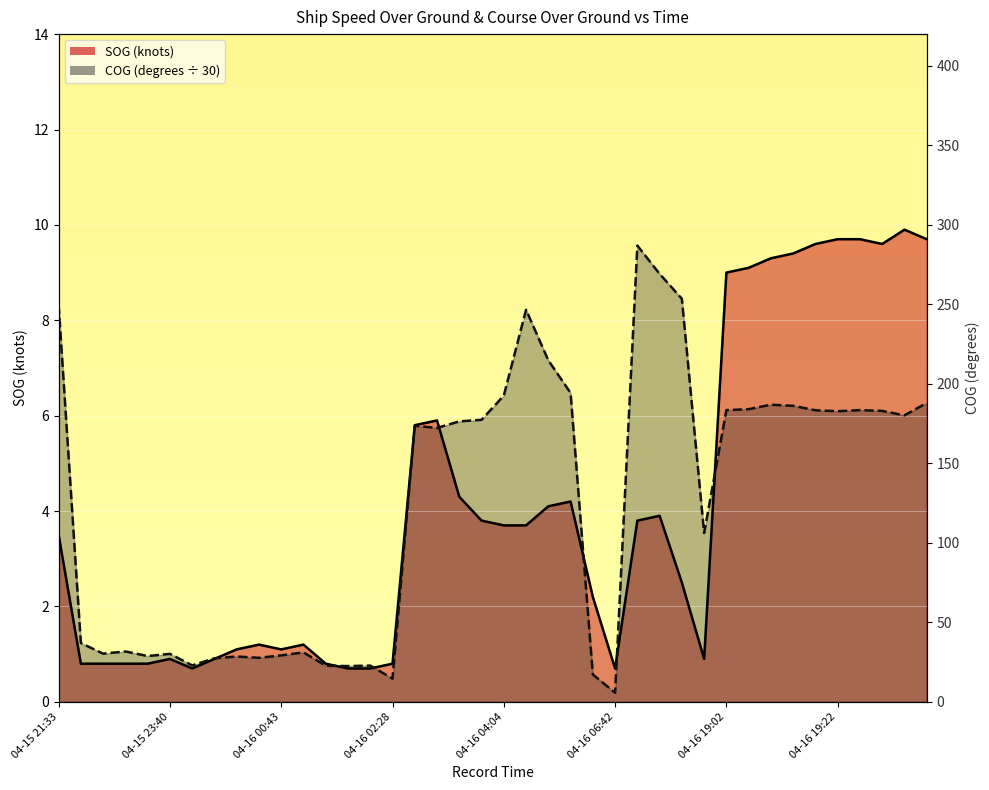

Is it true that COG equals 1.0 at 04-16 00:43?

True